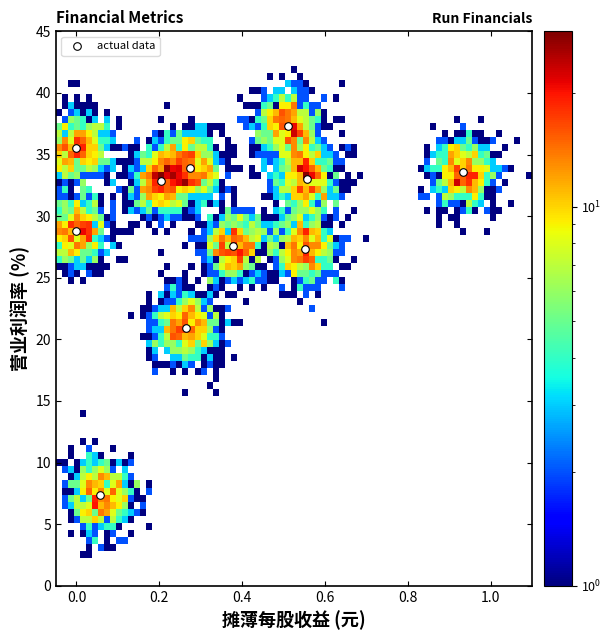

What is the average X value?

0.3